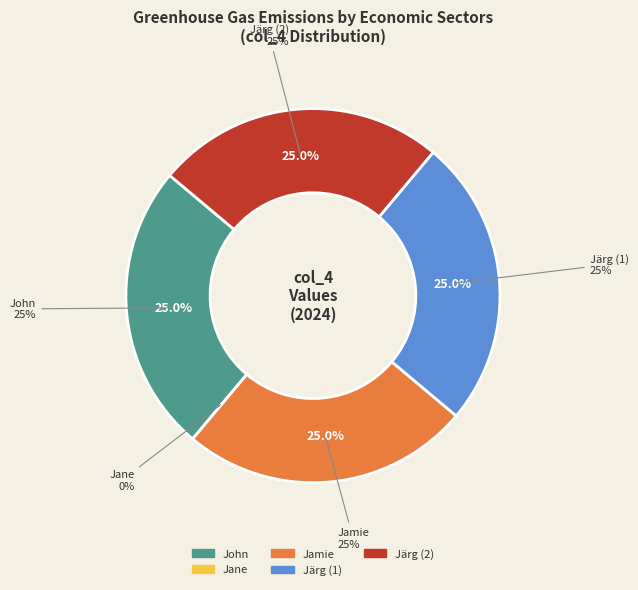

How many segments does this pie chart have?

5